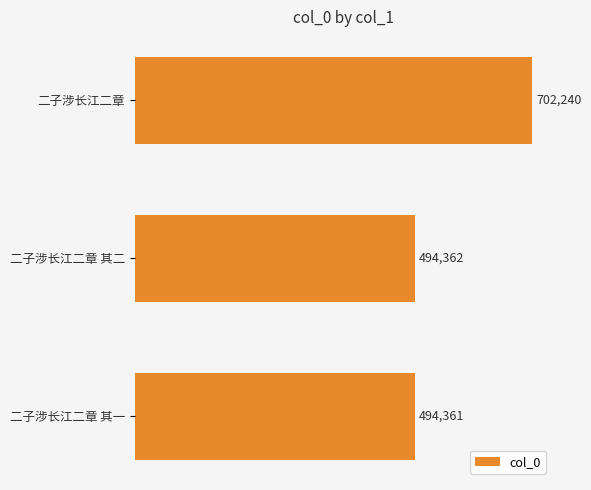

Reading top to bottom, list all the values displayed in this chart.

二子涉长江二章=702240	二子涉长江二章 其二=494362	二子涉长江二章 其一=494361